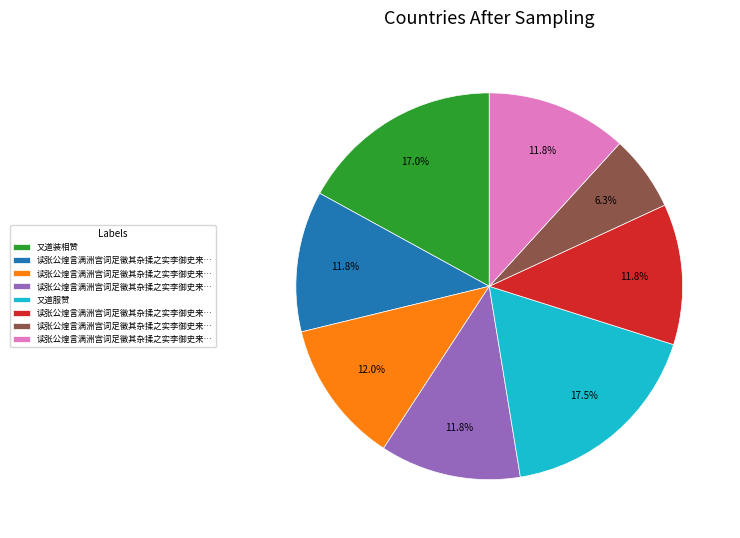

Does any single category account for the majority?

No